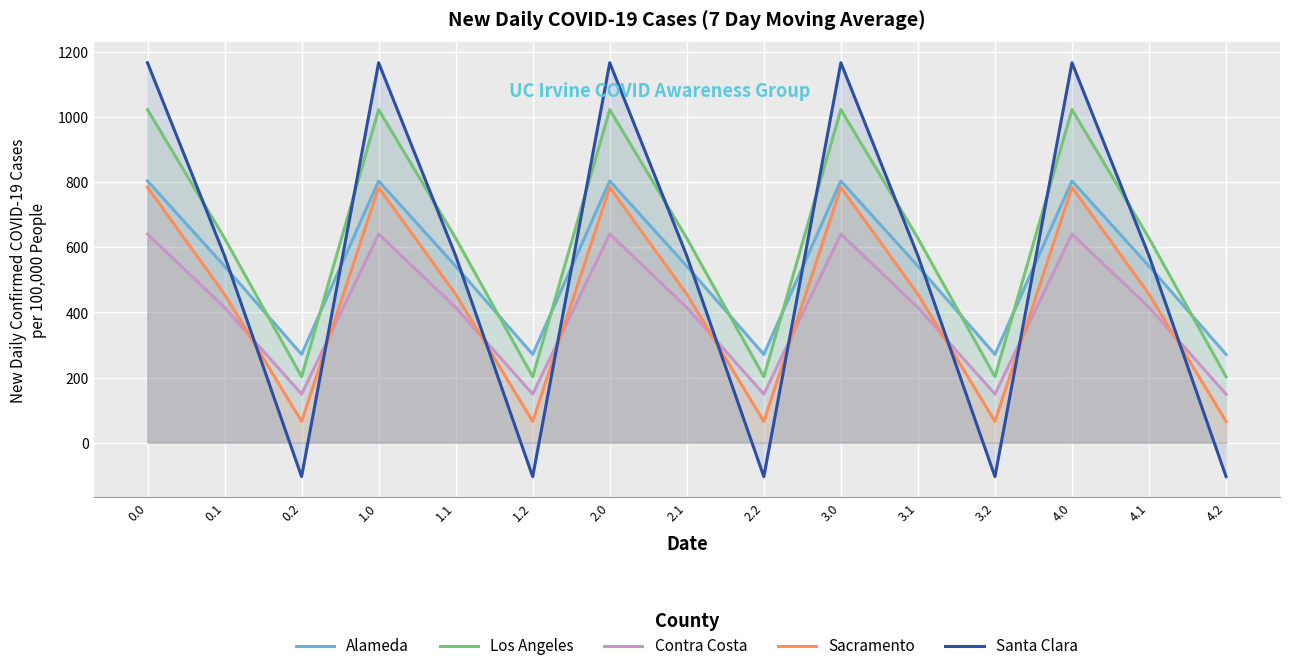

What is the difference between the Santa Clara values at 1.0 and 0.2?

1271.5